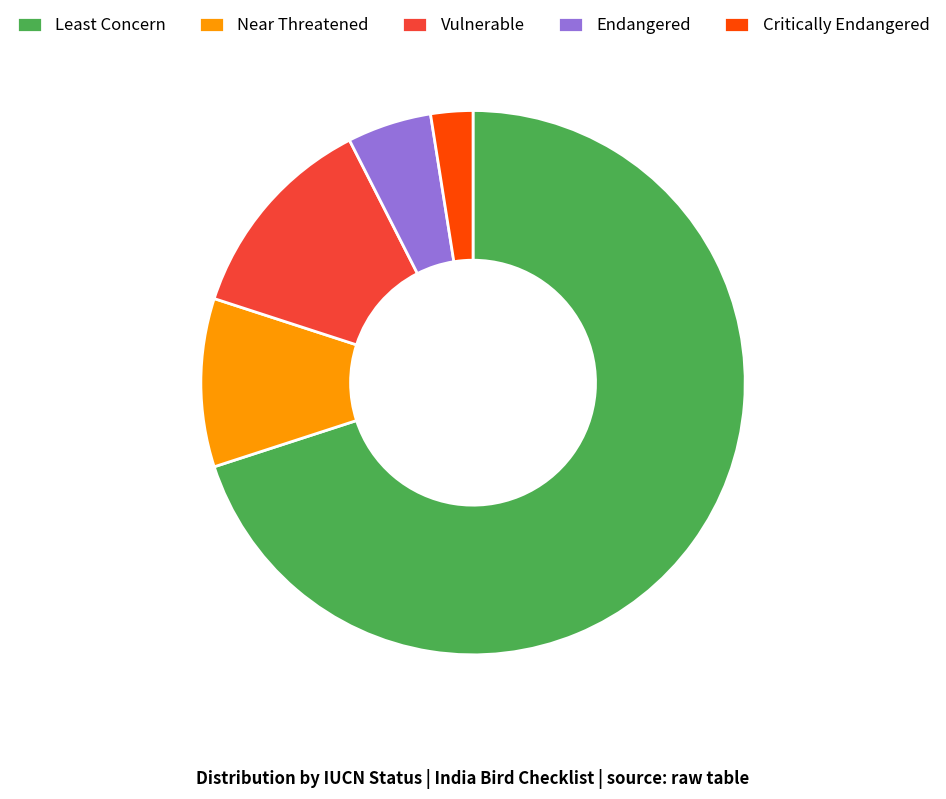

Is the sum of Critically Endangered and Endangered greater than half?

No